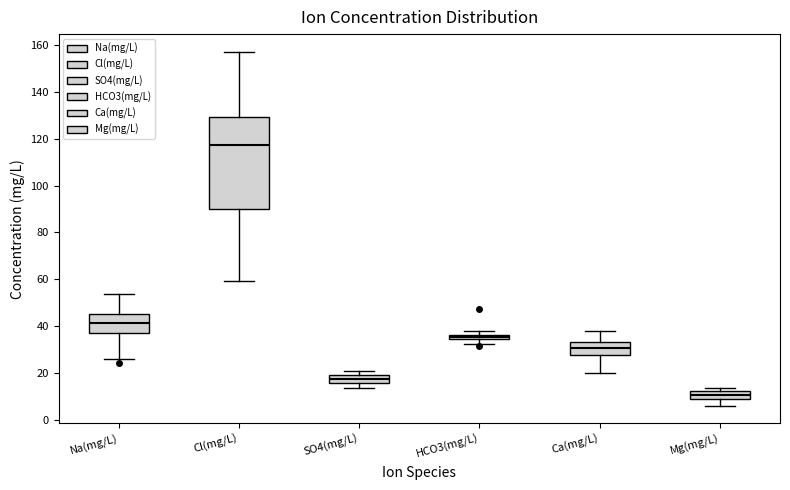

Which box's median line is the lowest?

Mg(mg/L)